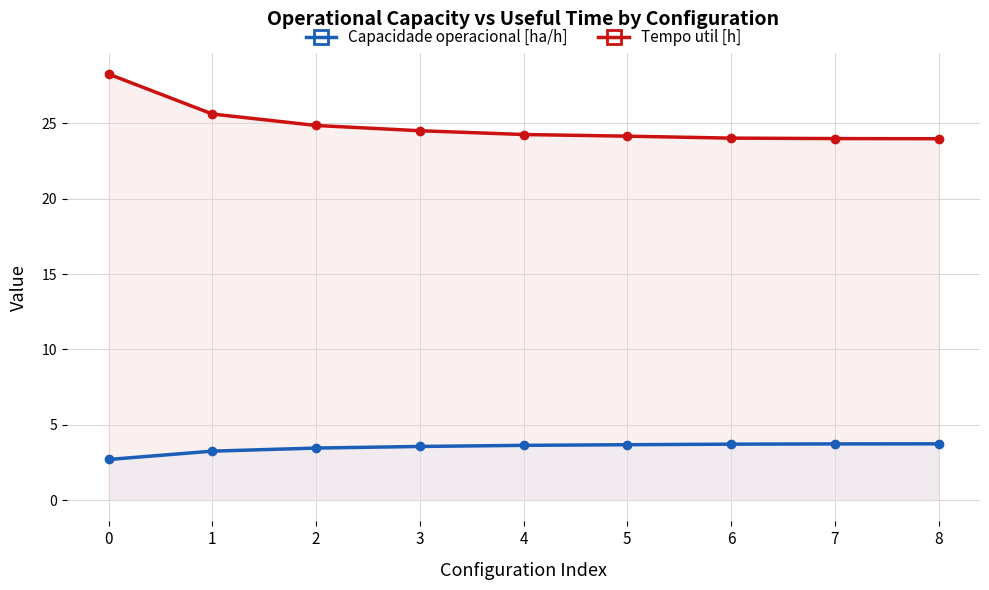

What are all the series names shown in the legend?

Capacidade operacional [ha/h], Tempo util [h]